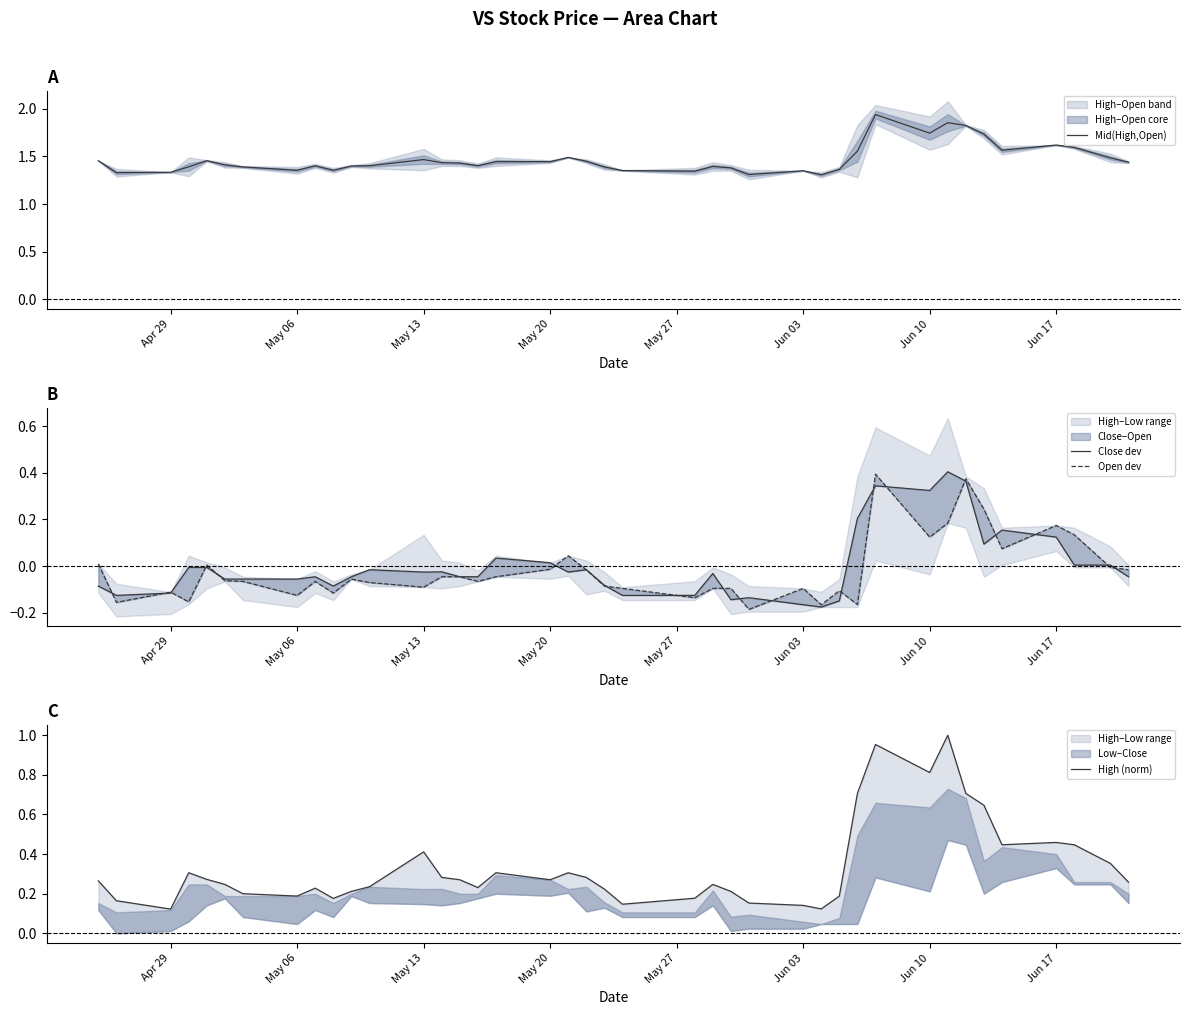

True or false: Mid(High,Open) has a value of 0.5 at Apr 29.

False